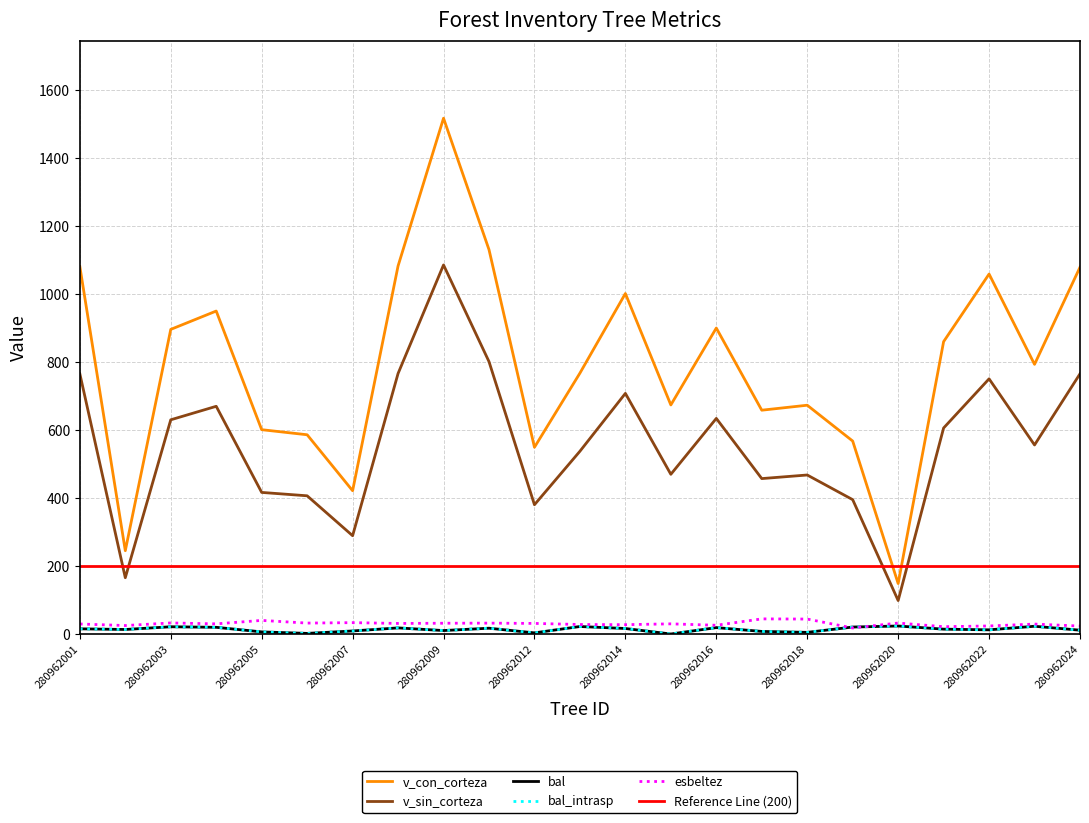

What is the difference between the highest and lowest values at 280962002?

231.8